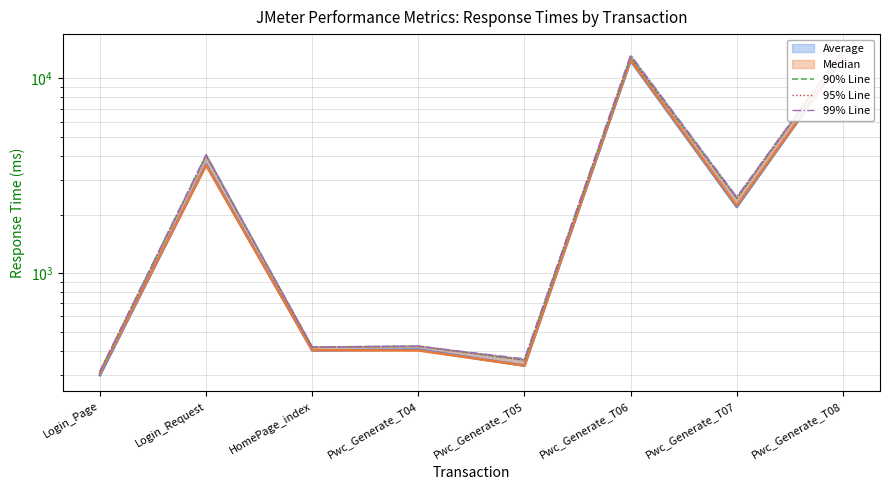

How many distinct data groups are displayed?

5